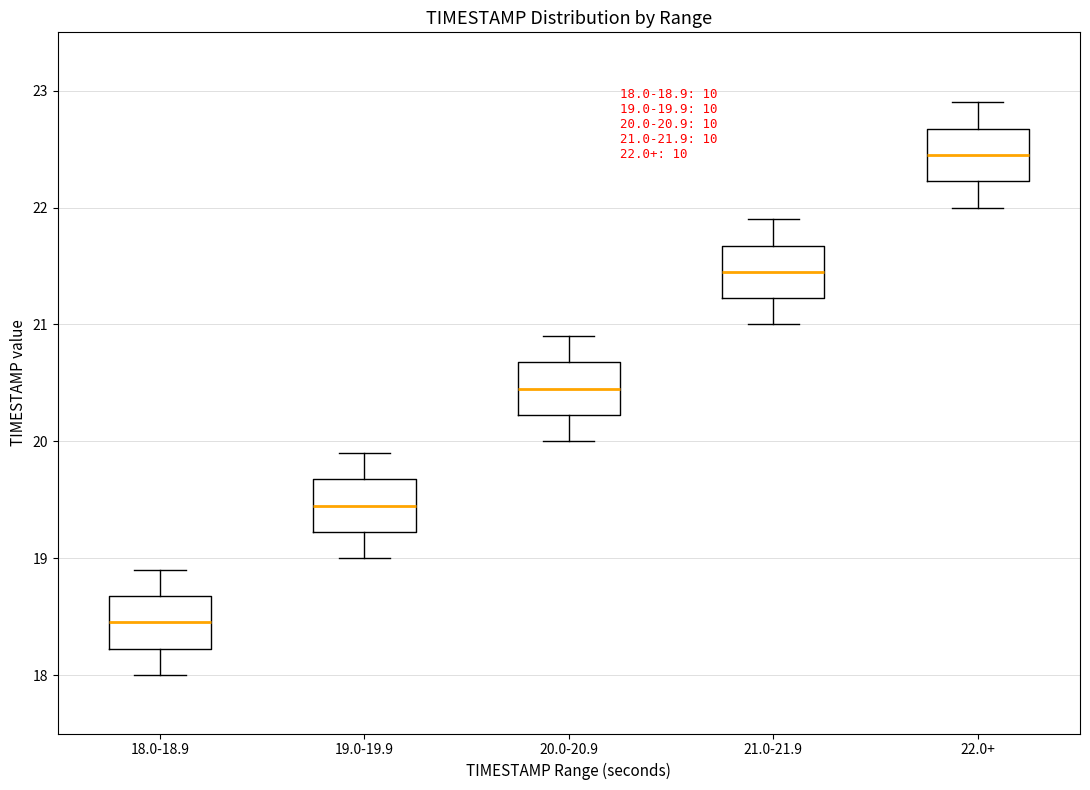

Which box's median line is the highest?

22.0+